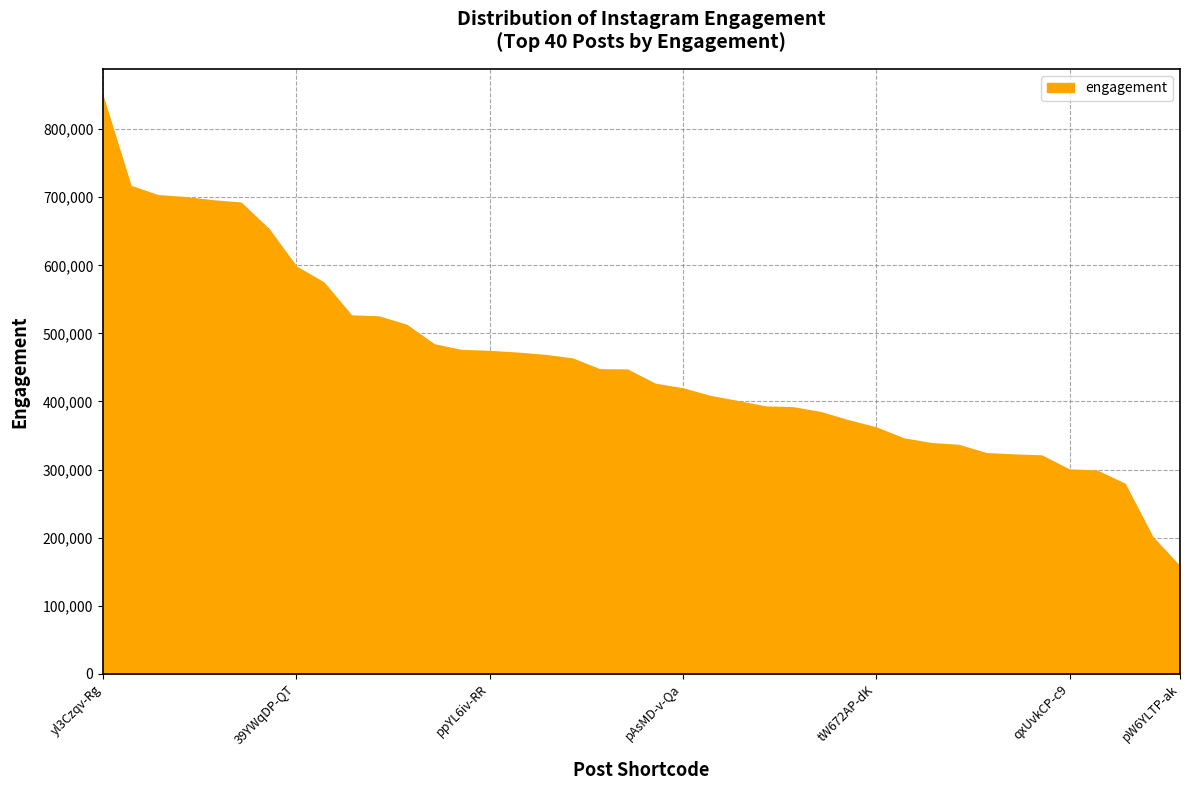

What is the minimum value shown in the chart?

156691